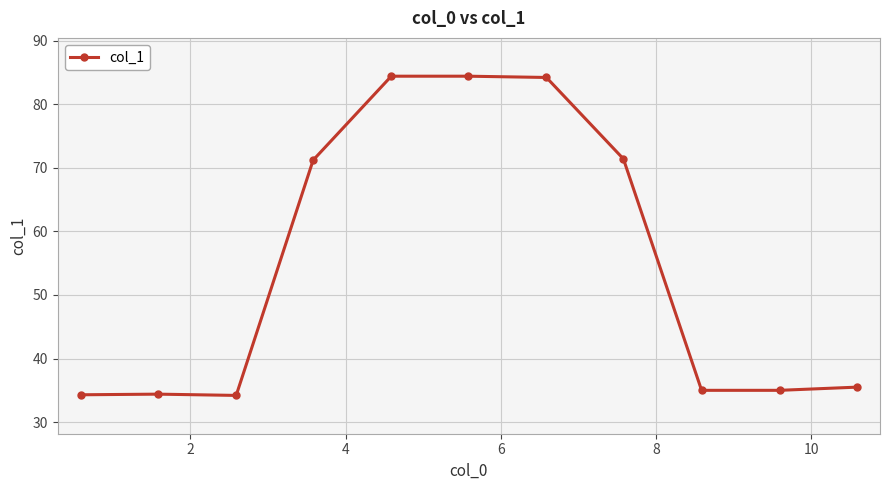

How many series are shown in this chart?

1